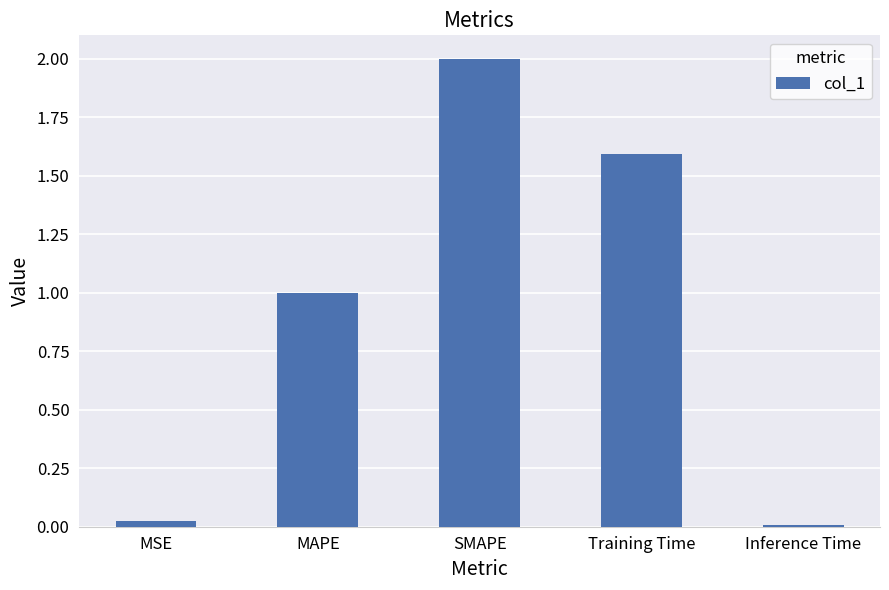

What is the maximum value shown in the chart?

2.0